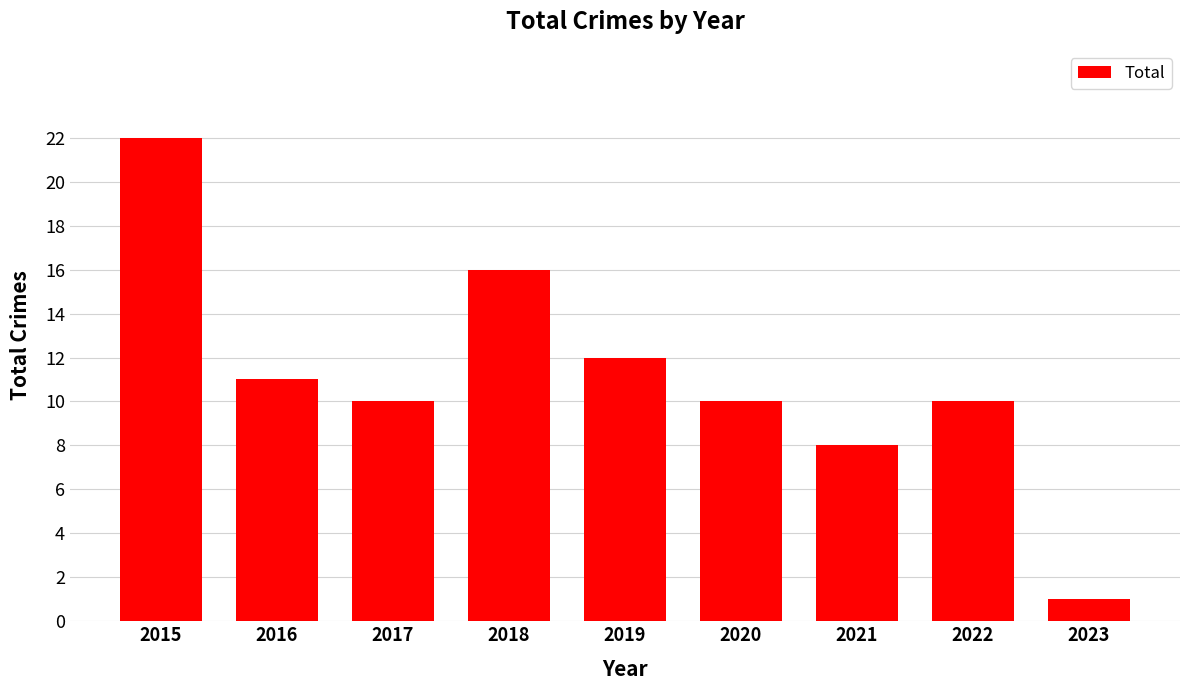

What is the difference between the second highest and minimum values?

15